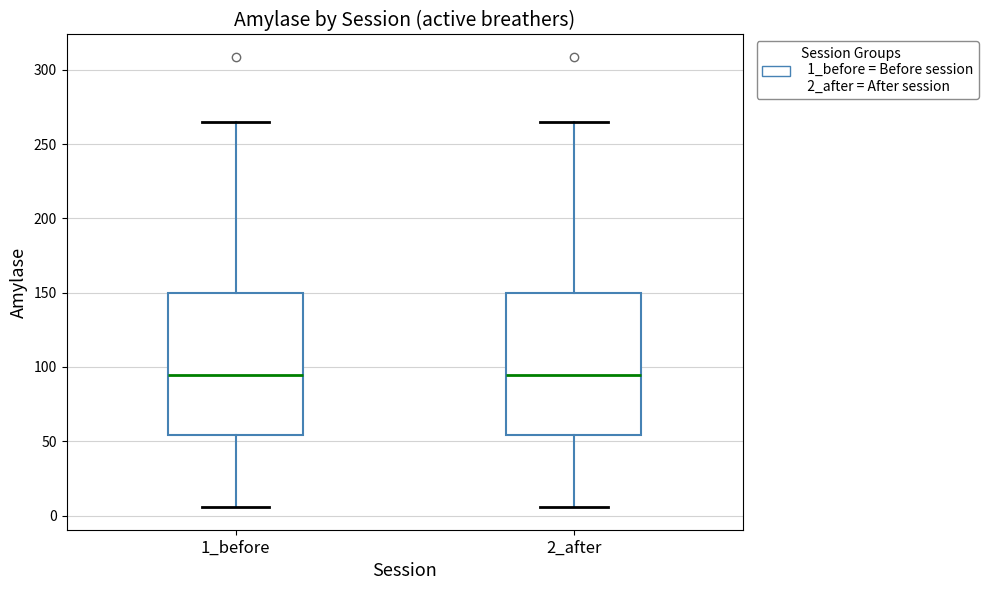

Reading left to right, transcribe this box plot: for each box, give where its median line is, the range the box spans, and where its two whiskers end, as read against the y-axis. The values are not printed on the chart, so give them approximately, as read against the axis.

1_before: median 95, box 55 to 150, whiskers 5 to 265
2_after: median 95, box 55 to 150, whiskers 5 to 265